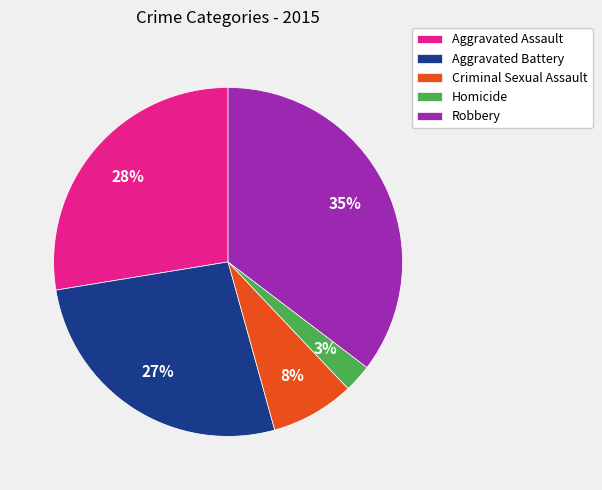

To the nearest percent, what is the average slice percentage?

20%